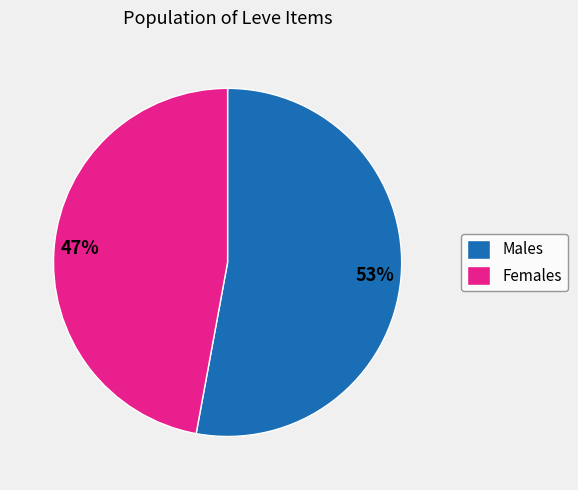

How many slices are in this pie chart?

2